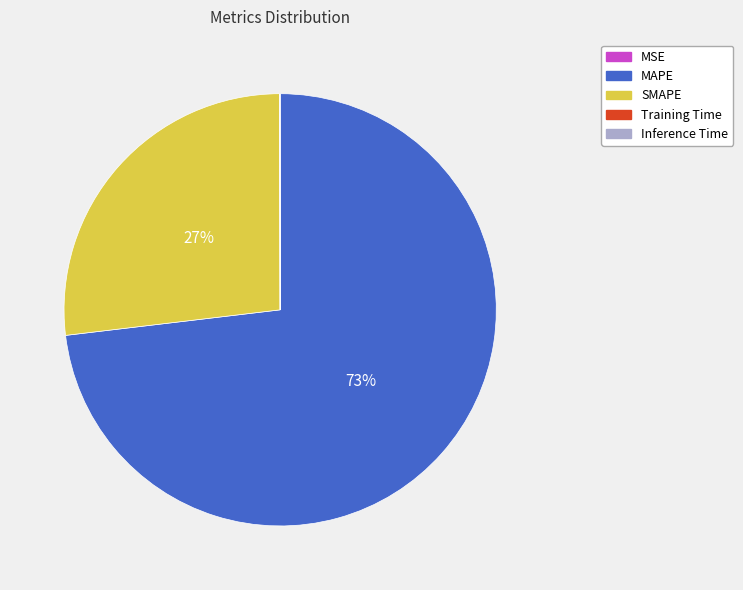

What is the ratio of the value at SMAPE to the value at MAPE?

0.4